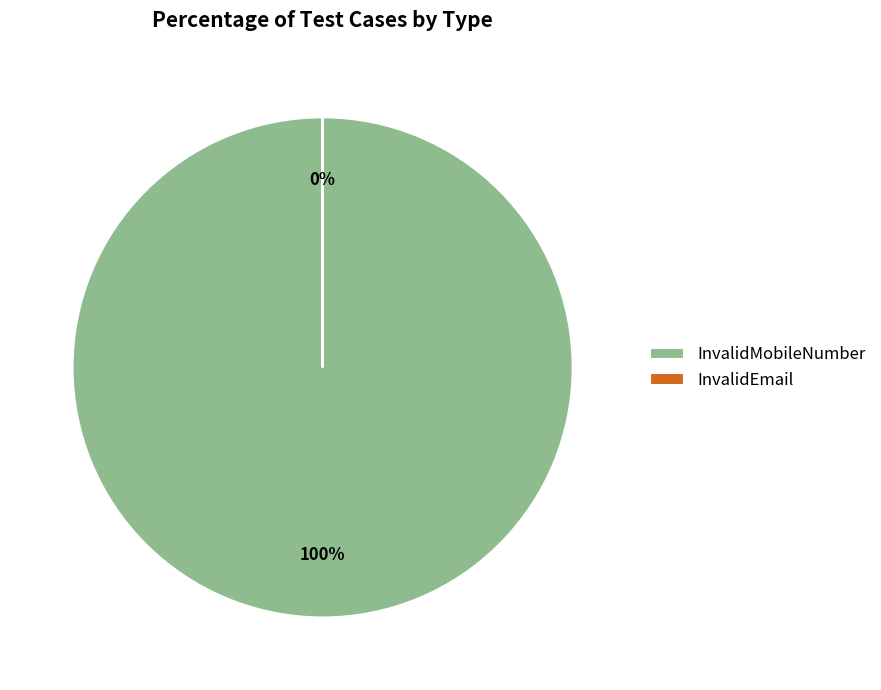

To the nearest percent, what is the difference between the InvalidEmail and InvalidMobileNumber slice percentages?

100%